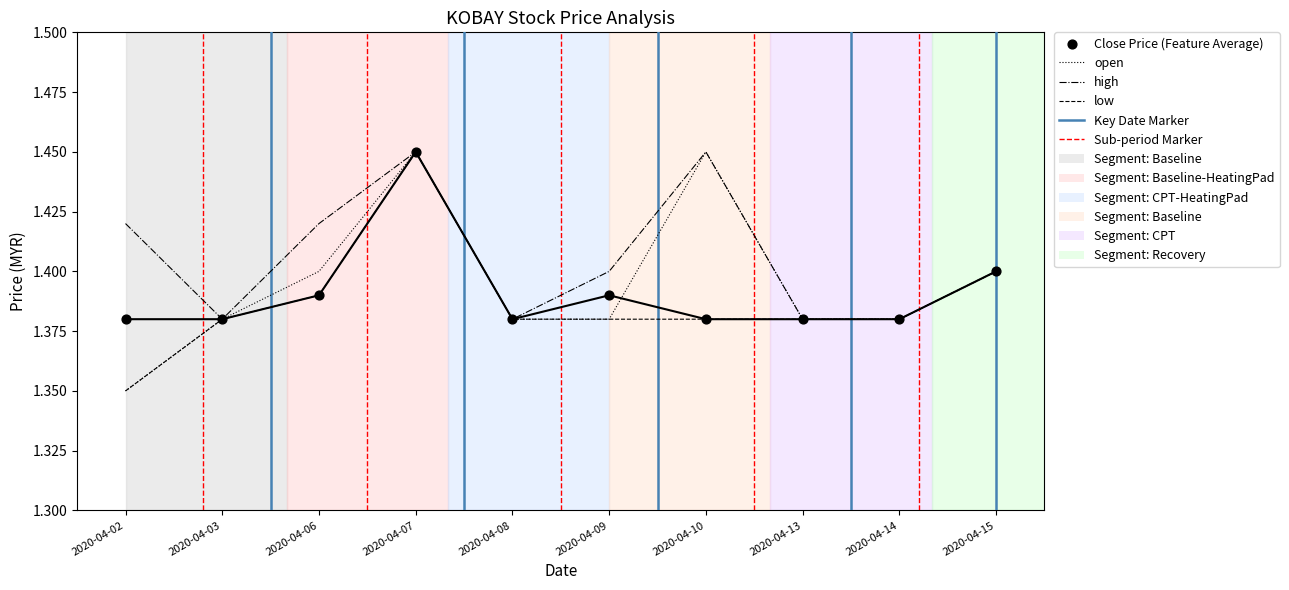

What are all the series names shown in the legend?

open, high, low, Close Price (Feature Average)